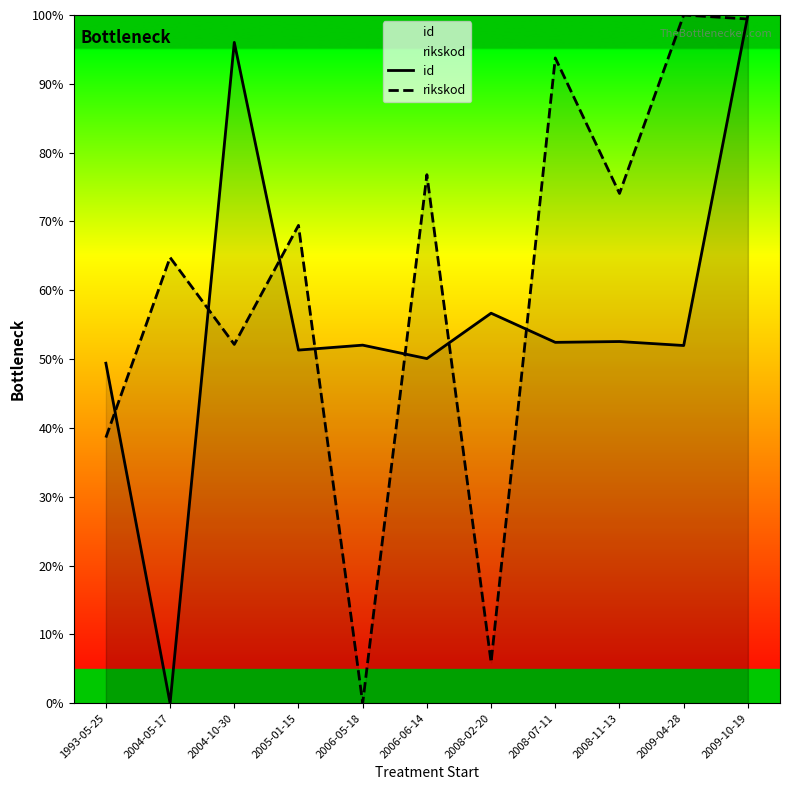

The rikskod series shows 69.4 at 2005-01-15. True or false?

True